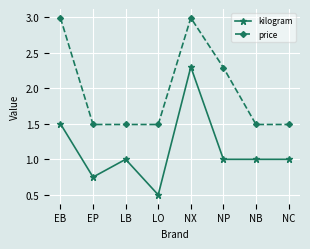

How many lines are shown in the chart?

2